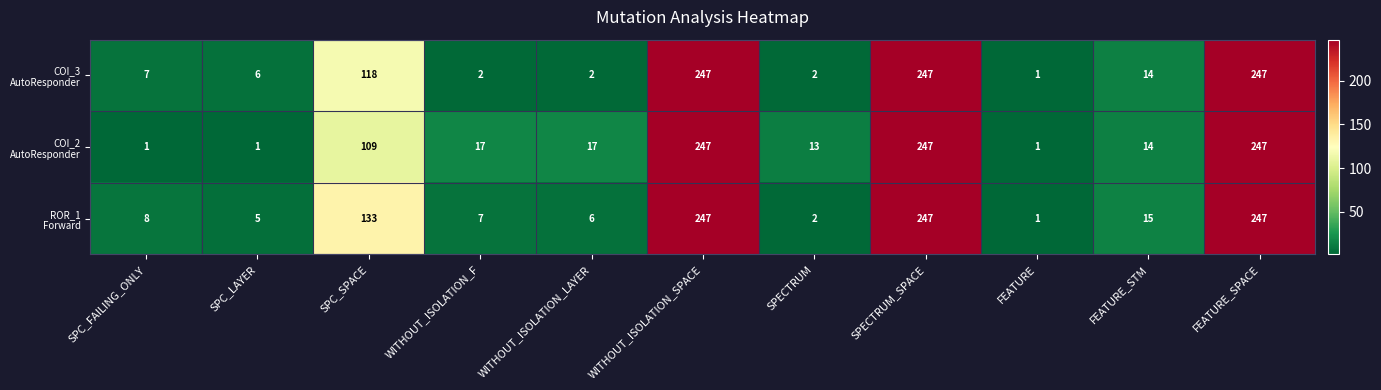

What is the total value across all series at FEATURE?

3